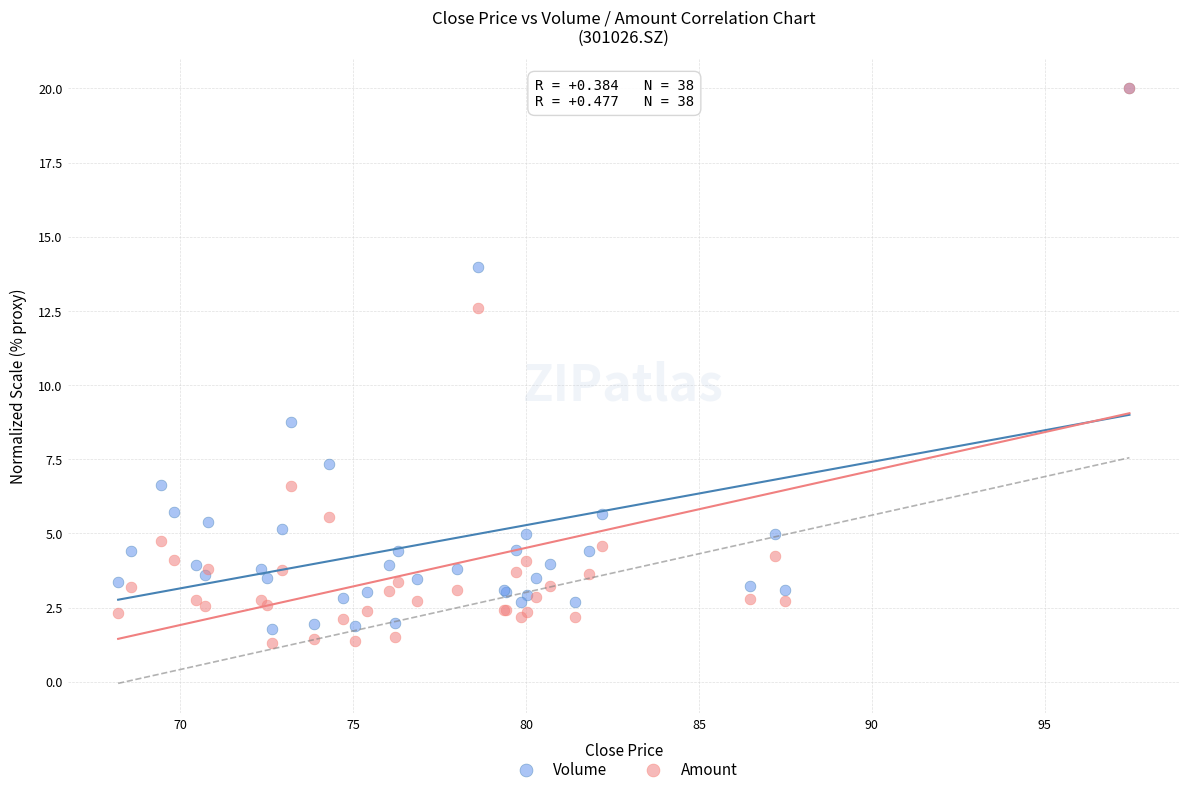

In the Amount series, what Y value is closest to 10?

12.6